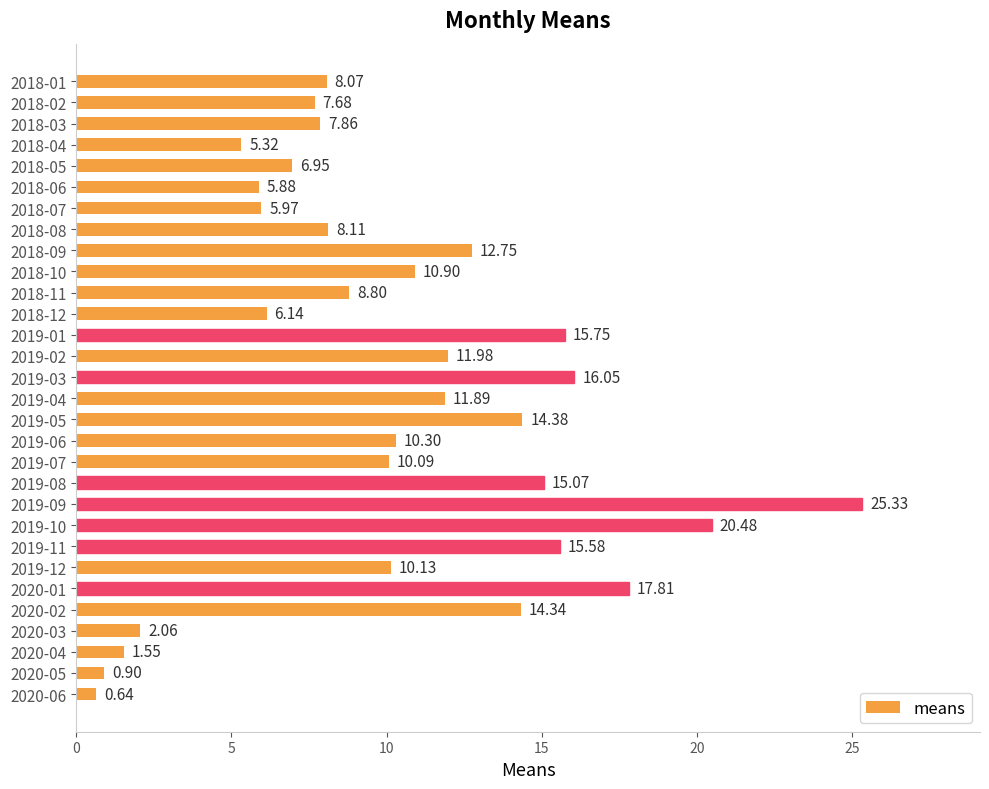

What is the average value?

10.3